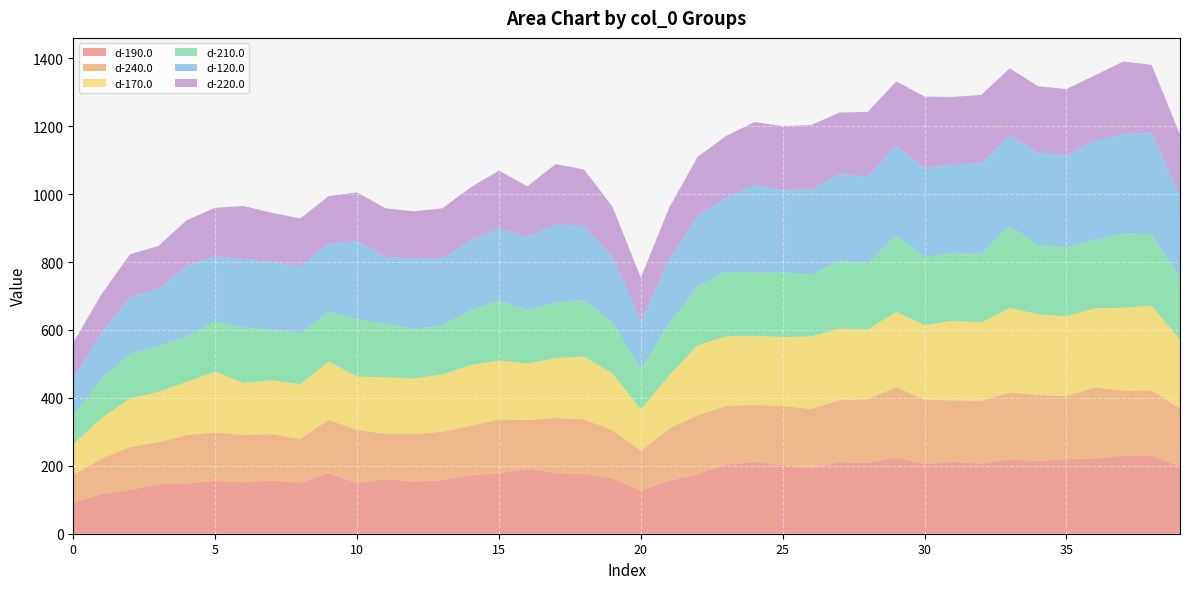

Reading left to right, extract all data points from this chart.

d-190.0: 92.6	116.9	128.5	146.4	148.0	155.5	151.6	156.8	149.9	178.2	149.6	160.7	153.3	157.7	173.1	177.9	190.6	178.7	175.9	163.0	126.9	156.2	174.9	203.5	211.5	201.7	193.2	210.6	208.1	224.3	204.6	211.6	206.0	218.8	214.6	219.8	221.6	229.5	229.5	198.7
d-240.0: 80.2	105.3	126.3	123.4	142.5	143.6	139.3	136.6	129.0	157.5	155.4	133.9	140.0	142.6	144.8	159.1	144.2	162.3	160.9	142.1	117.3	153.4	173.7	172.8	167.8	174.3	174.4	182.8	188.0	207.8	189.6	181.3	185.7	196.8	194.1	185.0	209.0	191.7	192.4	170.6
d-170.0: 90.9	118.7	143.1	148.1	156.6	178.4	152.9	158.6	161.2	171.4	157.7	166.1	163.6	168.5	178.9	172.9	166.5	176.4	184.9	167.2	123.0	156.2	206.3	205.0	203.5	203.1	213.3	210.2	205.8	220.9	220.0	234.4	230.5	249.2	237.4	235.3	233.5	243.8	250.1	201.9
d-210.0: 86.1	114.3	131.4	135.1	133.7	148.7	163.1	149.5	148.8	147.6	169.2	158.0	146.2	145.1	161.5	177.0	159.0	163.7	166.2	149.9	118.1	153.9	173.3	190.3	186.9	190.2	182.1	199.9	194.1	225.4	200.2	200.1	201.7	242.9	204.0	202.8	201.0	218.6	210.9	184.3
d-120.0: 107.4	136.7	167.4	169.1	207.9	191.1	201.8	198.5	198.1	199.5	230.3	196.4	207.7	197.2	205.7	212.3	213.8	229.5	218.4	194.0	140.2	188.0	207.6	218.1	258.0	243.1	250.3	256.6	255.6	264.4	262.3	261.2	266.7	264.6	272.5	271.4	292.2	292.4	299.6	237.8
d-220.0: 105.4	114.1	126.2	125.4	134.6	142.5	156.4	145.2	141.3	140.1	143.2	143.3	138.6	147.0	155.5	170.2	149.1	178.0	166.2	147.0	128.8	152.7	173.9	181.5	184.4	188.2	190.3	180.0	191.0	189.1	210.7	197.9	201.6	198.1	195.1	195.0	192.4	214.4	198.4	182.5